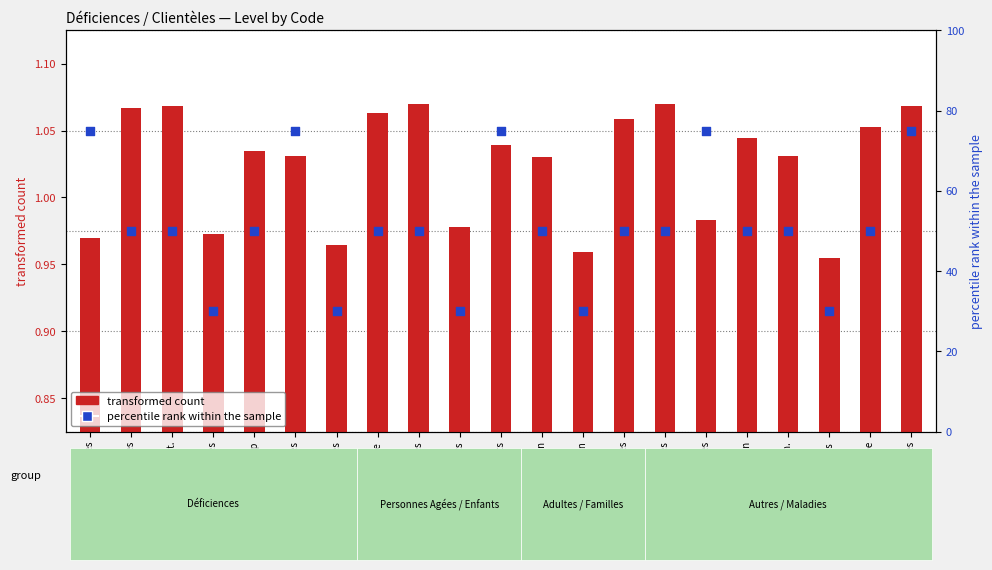

Which series reaches the minimum Y coordinate?

transformed count